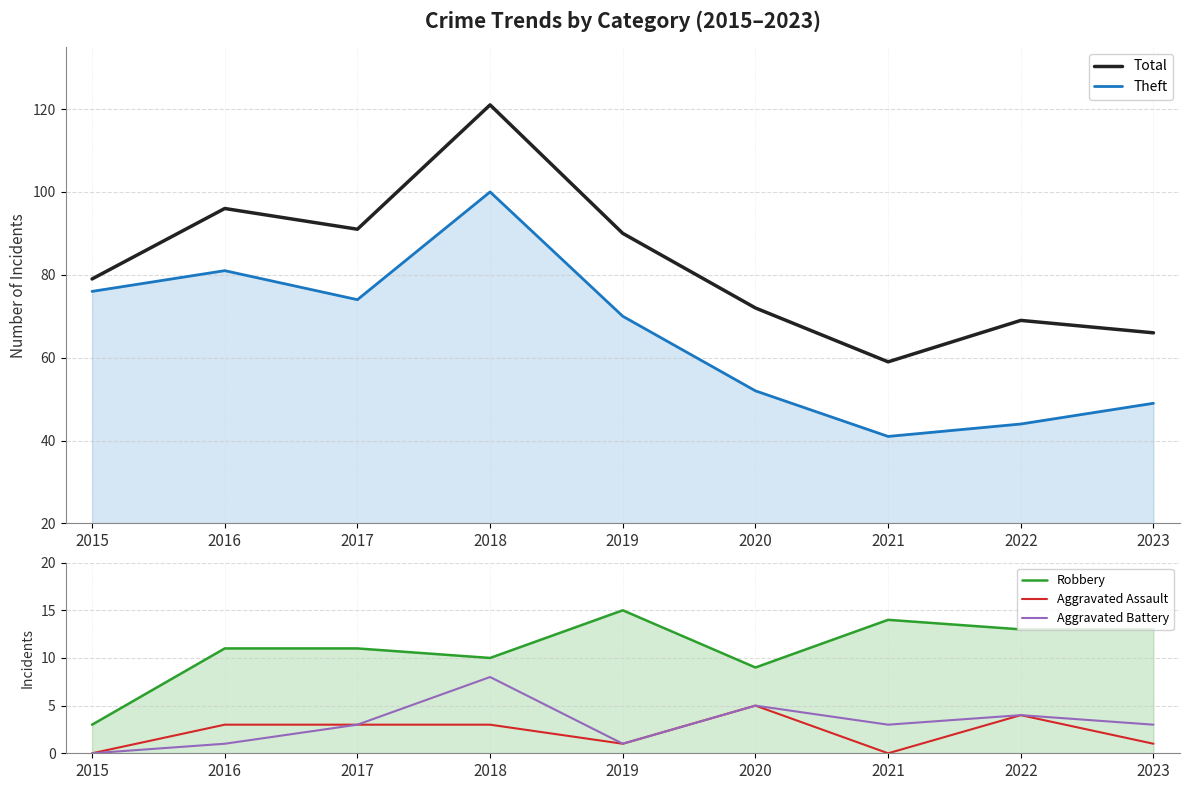

True or false: Aggravated Battery has a value of 1 at 2017.

False